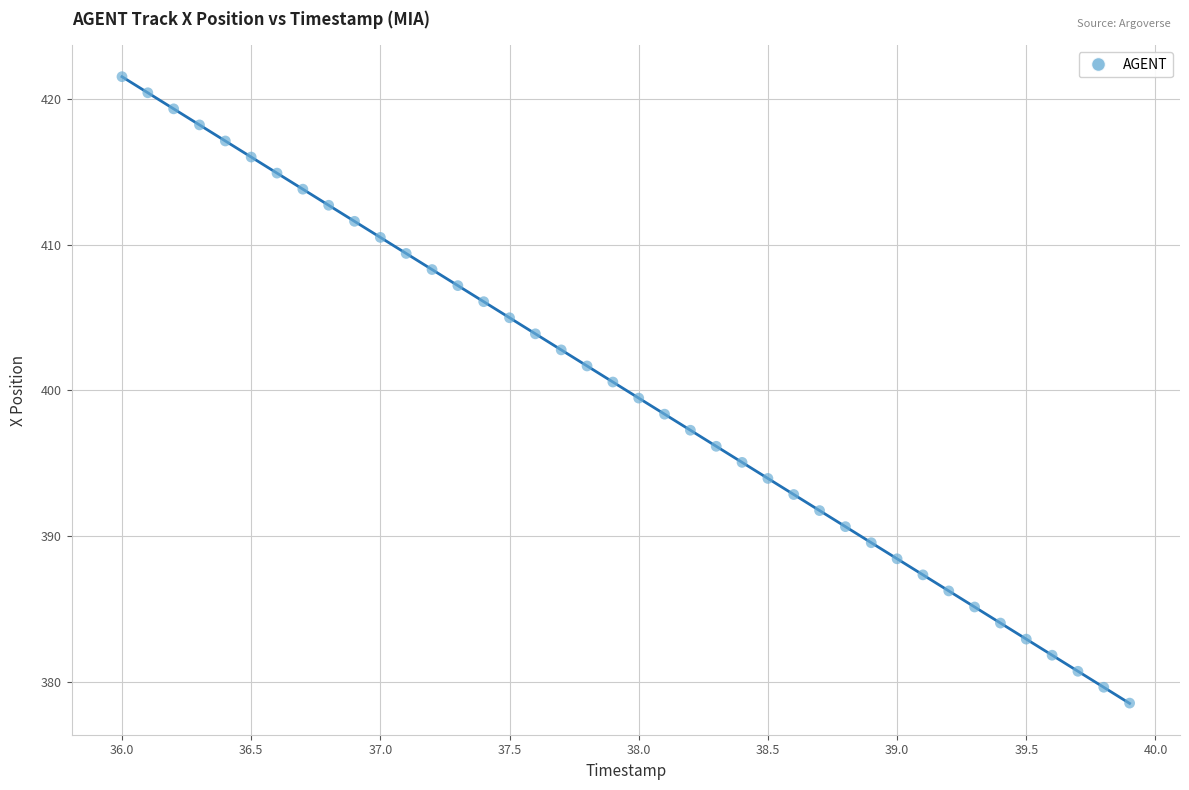

What is the range of Y values (max minus min)?

43.0